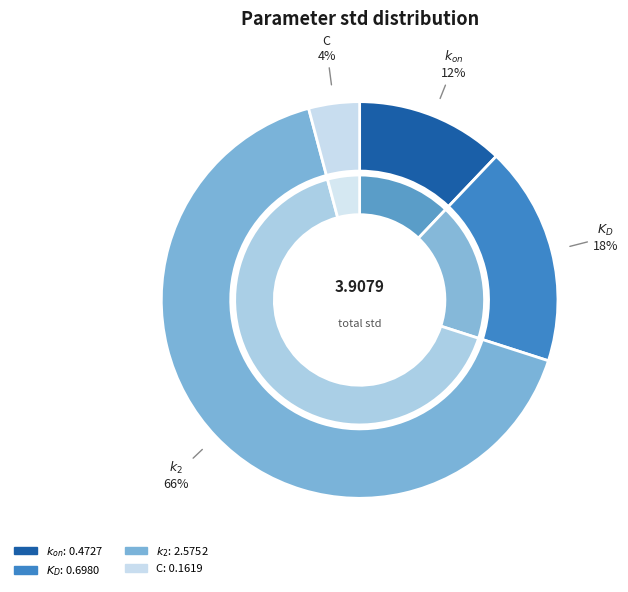

Count the number of slices in the pie.

4